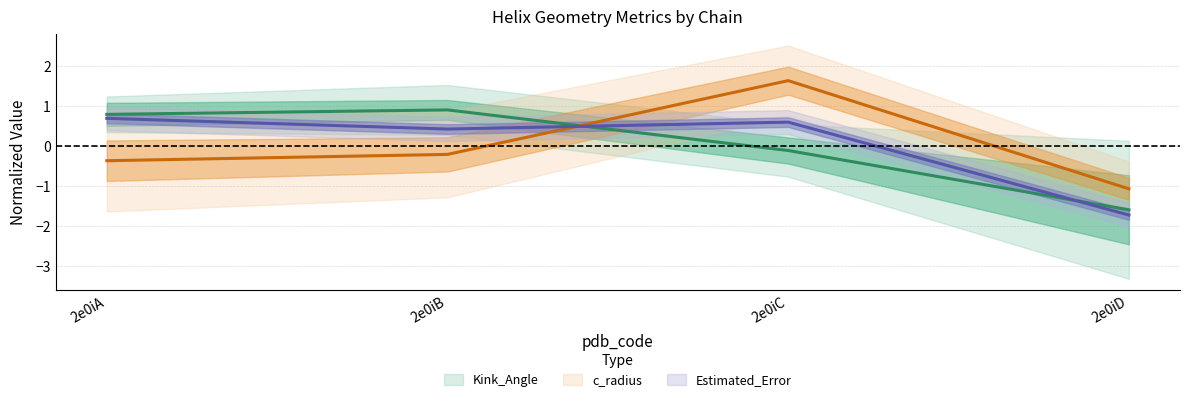

True or false: c_radius has more than 0 points higher than both neighbors.

True